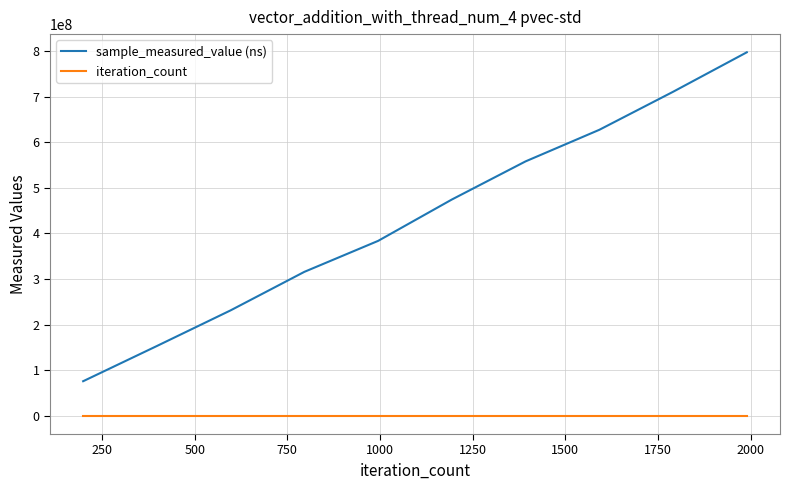

List the series in order of their overall mean, lowest first.

iteration_count, sample_measured_value (ns)